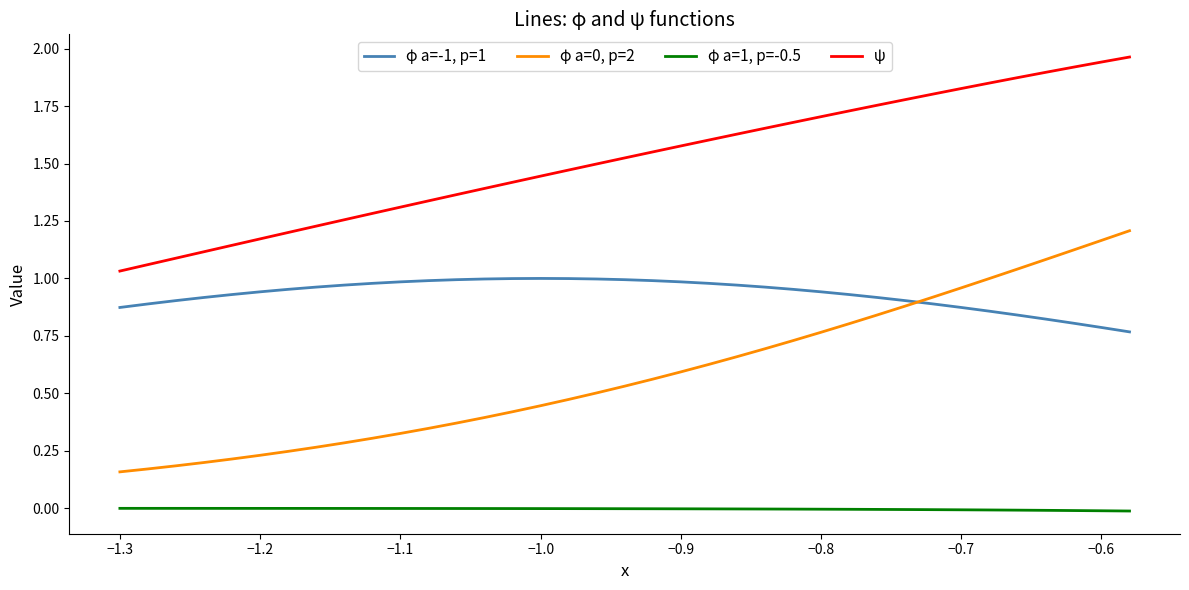

True or false: φ a=0, p=2 and ψ cross at least once.

False